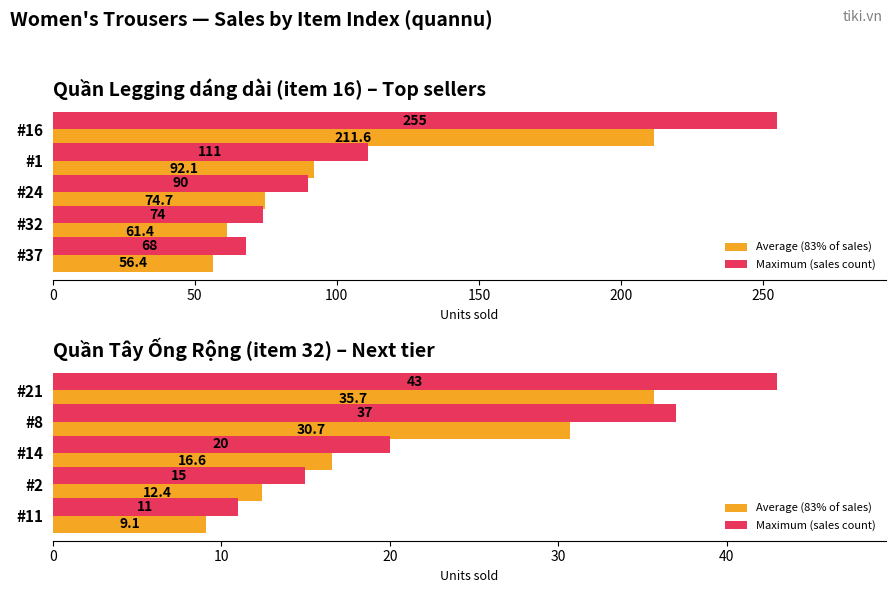

What is the value of the Average (83% of sales) bar at the 4th from the left?

12.4